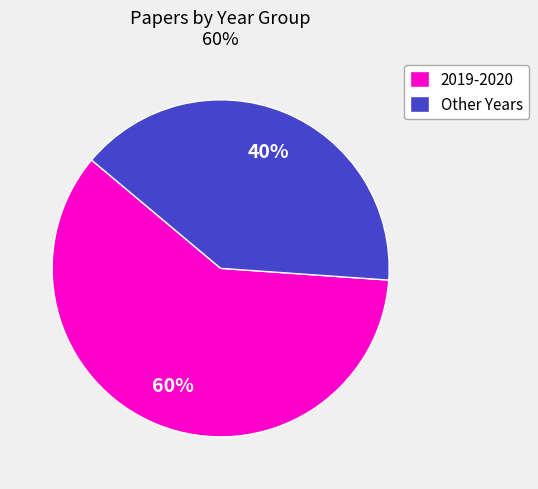

Is it true that Other Years is 52% of the pie?

False